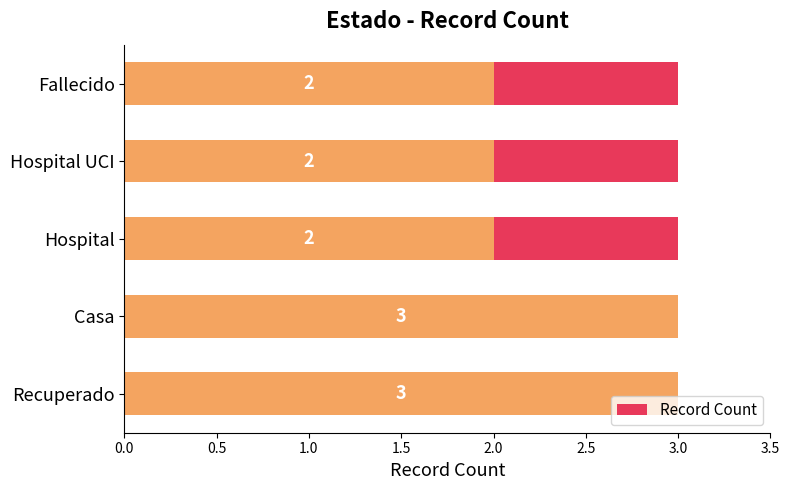

Is it true that the value at Recuperado is 4?

False